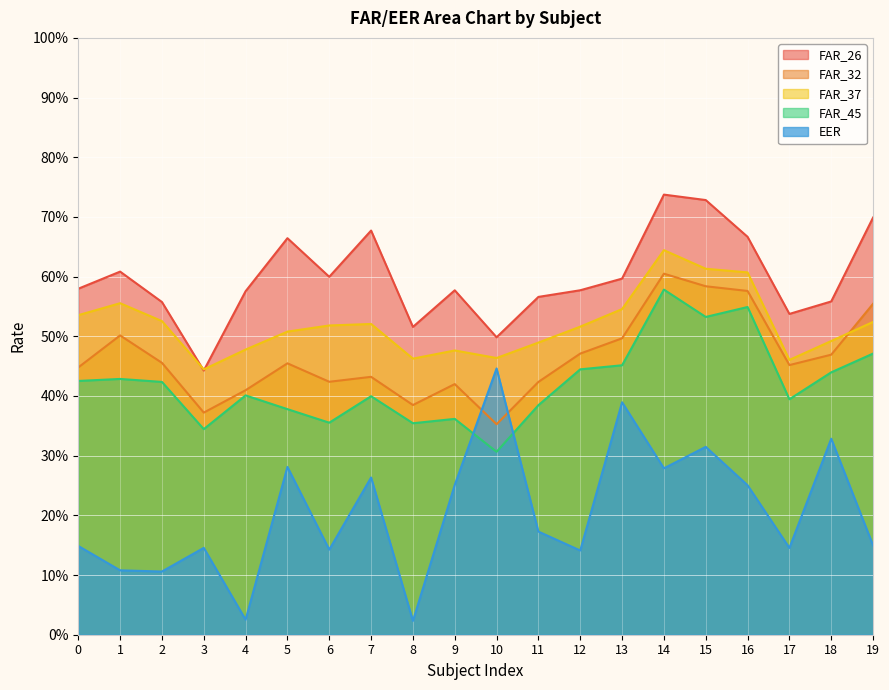

Between 17 and 8, which is larger?

17